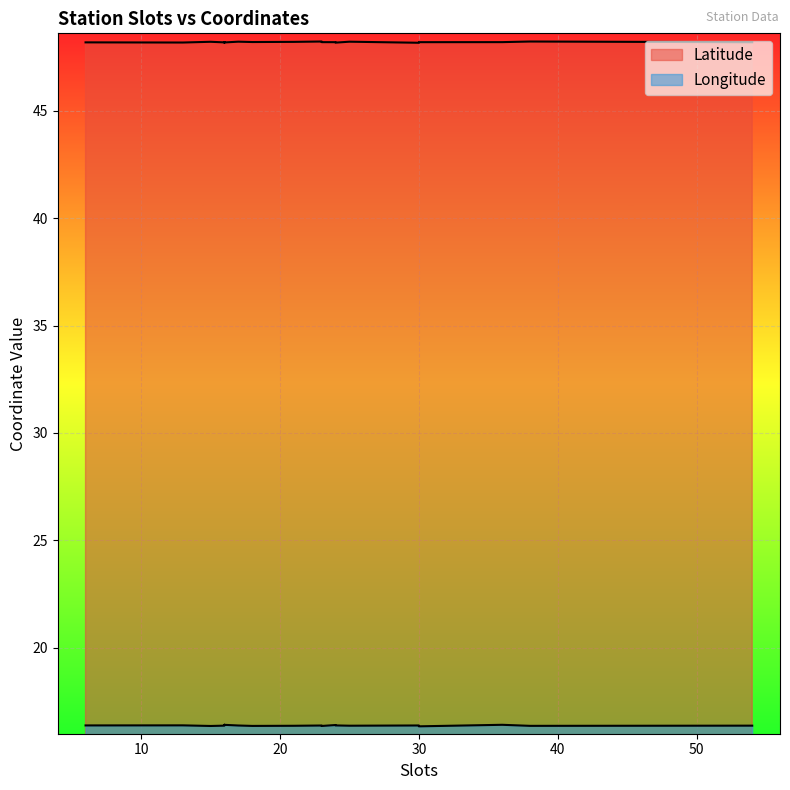

Is the value of Latitude at 23 greater than the value of Longitude at 6?

Yes